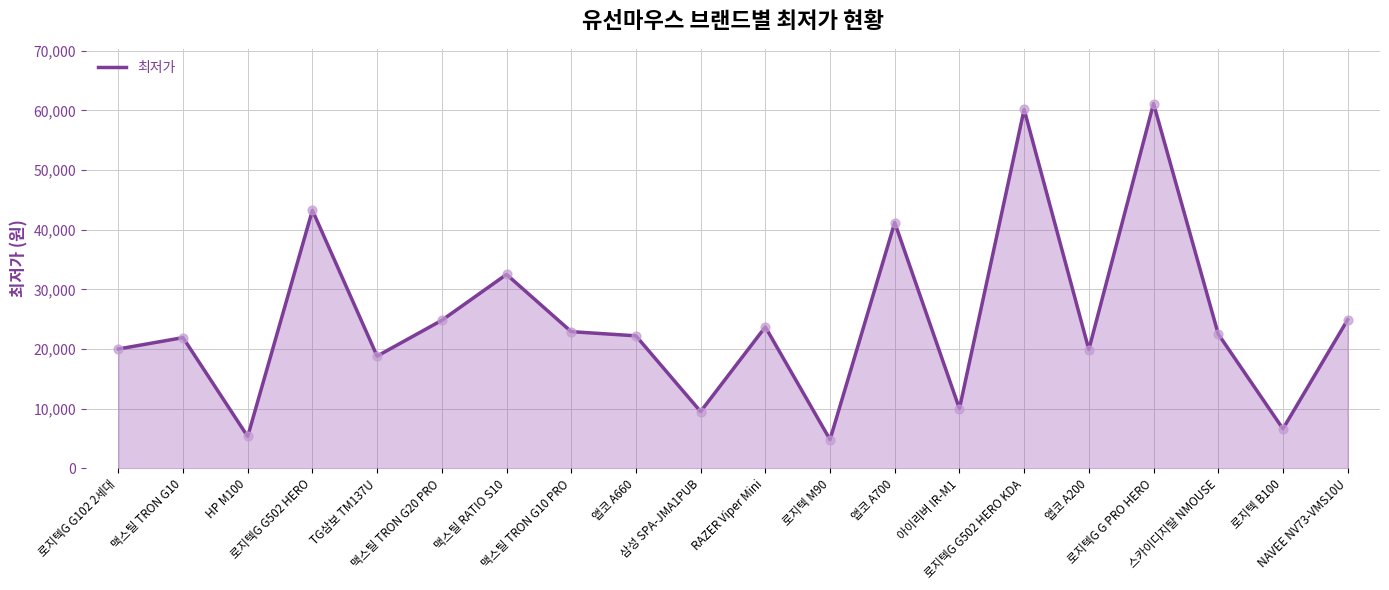

Between 맥스틸 TRON G10 PRO and 앱코 A660, which is larger?

맥스틸 TRON G10 PRO